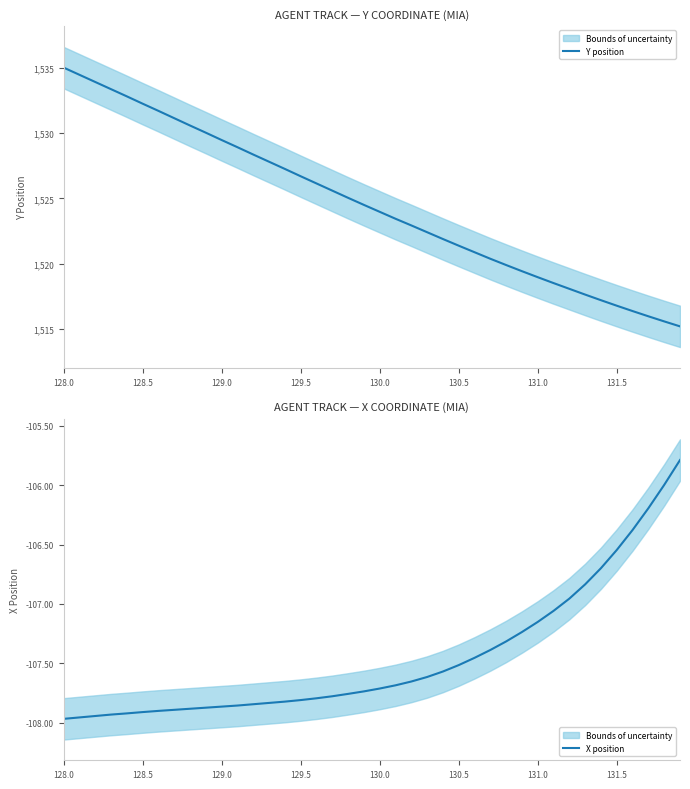

The value of Y position at 128.5 is 2414.1. True or false?

False